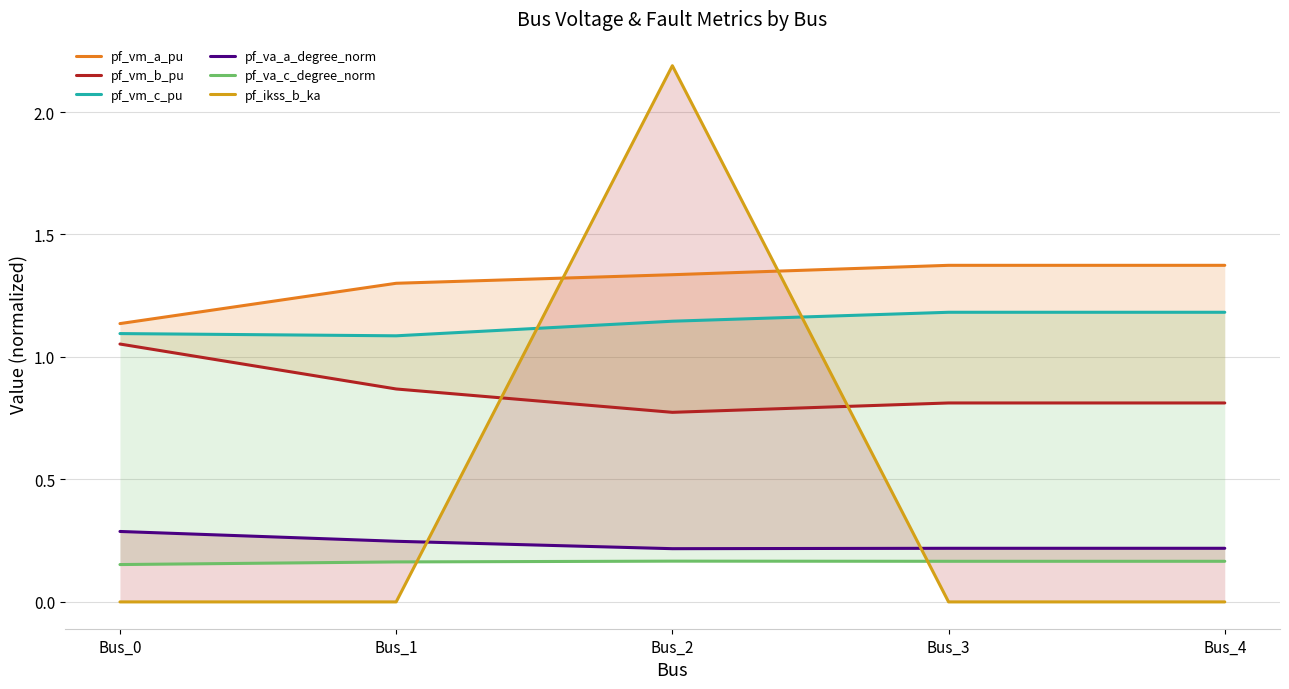

How many lines are shown in the chart?

6